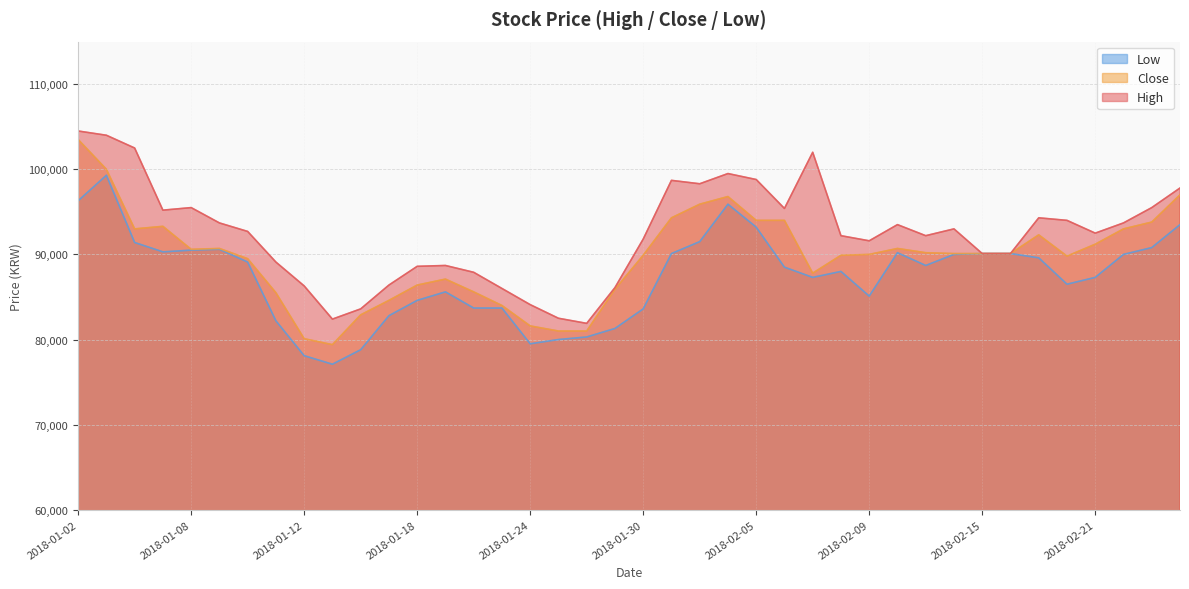

Count the number of categories in the chart.

40